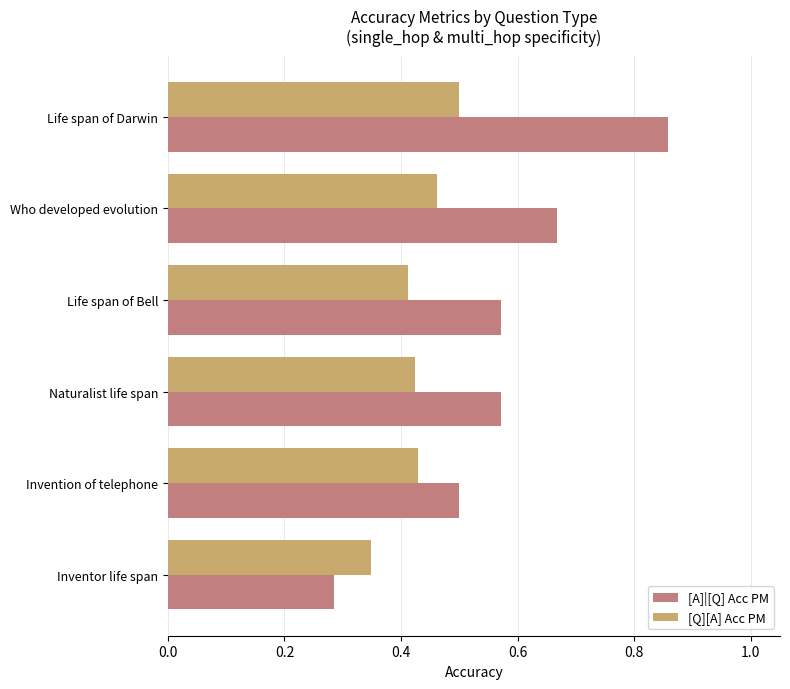

The value of [A]|[Q] Acc PM at Naturalist life span is 0.8. True or false?

False